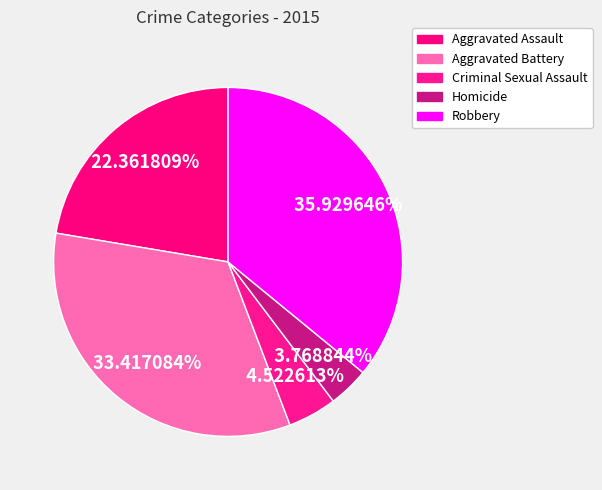

Does Robbery represent more than half of the total?

No